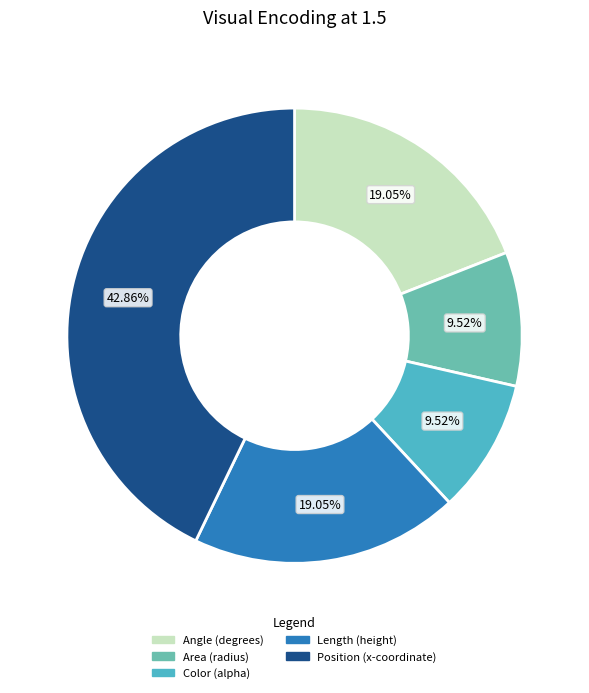

To the nearest percent, what is the difference between the largest and smallest slice percentages?

33%